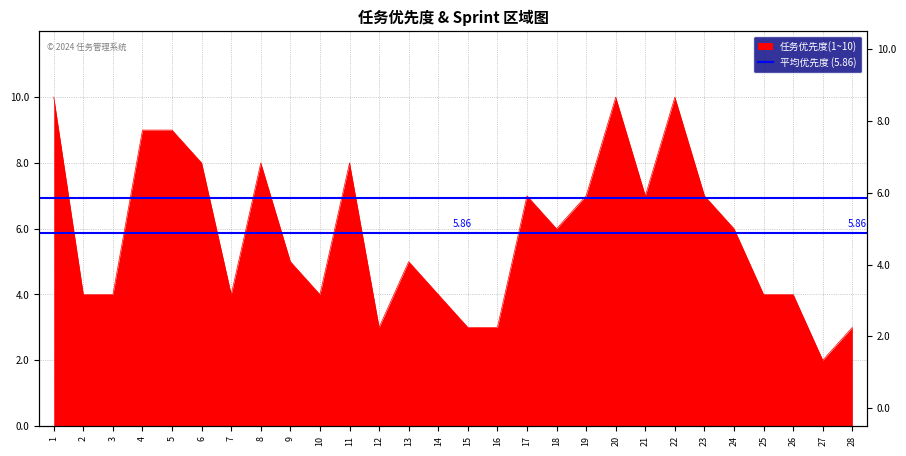

List the labels in order of value, largest first.

1, 20, 22, 4, 5, 6, 8, 11, 17, 19, 21, 23, 18, 24, 9, 13, 2, 3, 7, 10, 14, 25, 26, 12, 15, 16, 28, 27